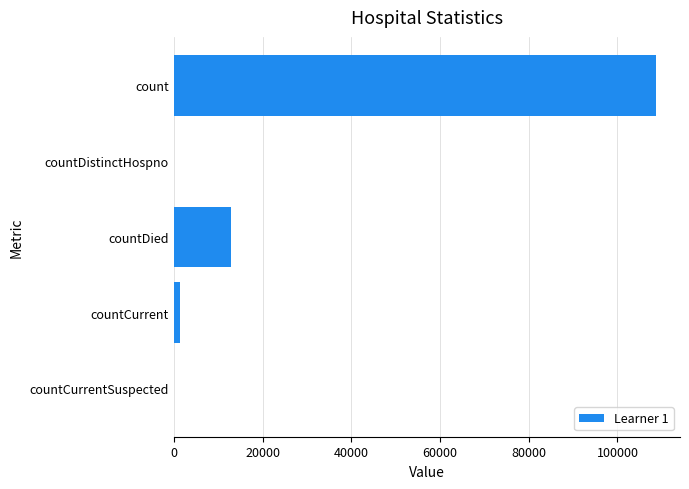

Reading top to bottom, what are all the values shown in this chart?

count=108658	countDistinctHospno=0	countDied=12830	countCurrent=1380	countCurrentSuspected=0